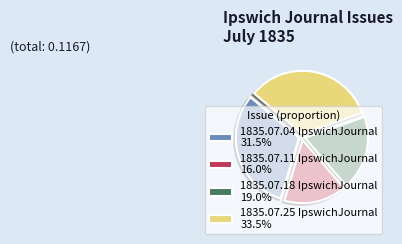

Is the sum of 1835.07.04 IpswichJournal 31.5% and 1835.07.25 IpswichJournal 33.5% greater than half?

Yes